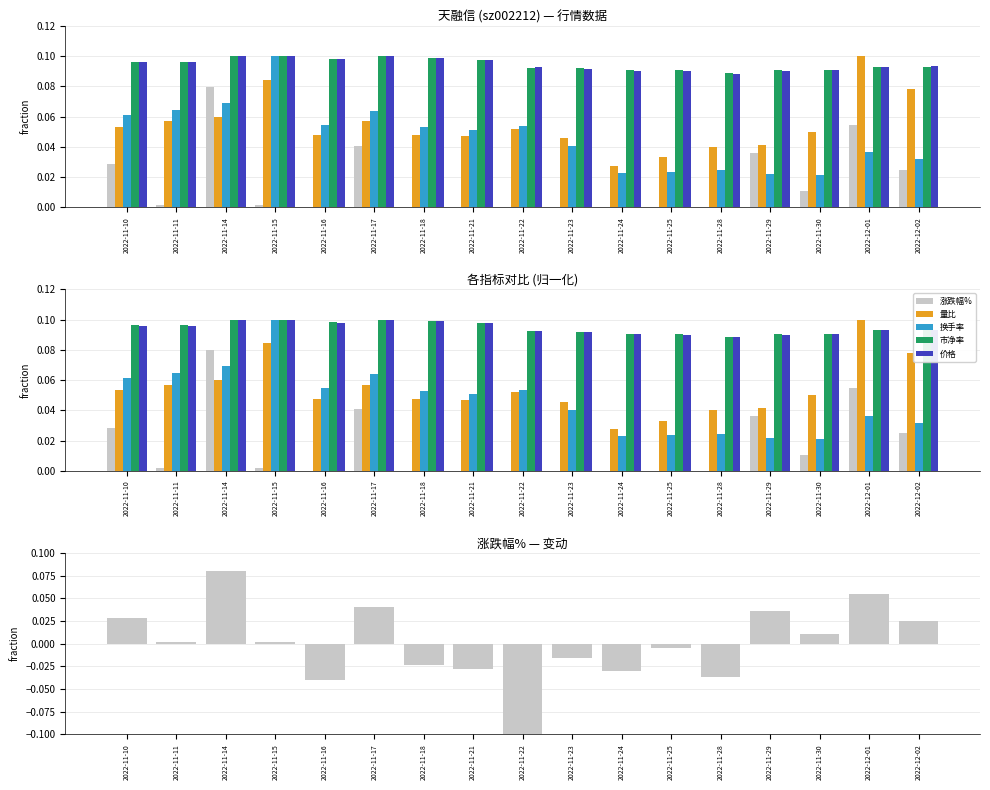

The value of 价格 at 2022-12-02 is 0.1. True or false?

False